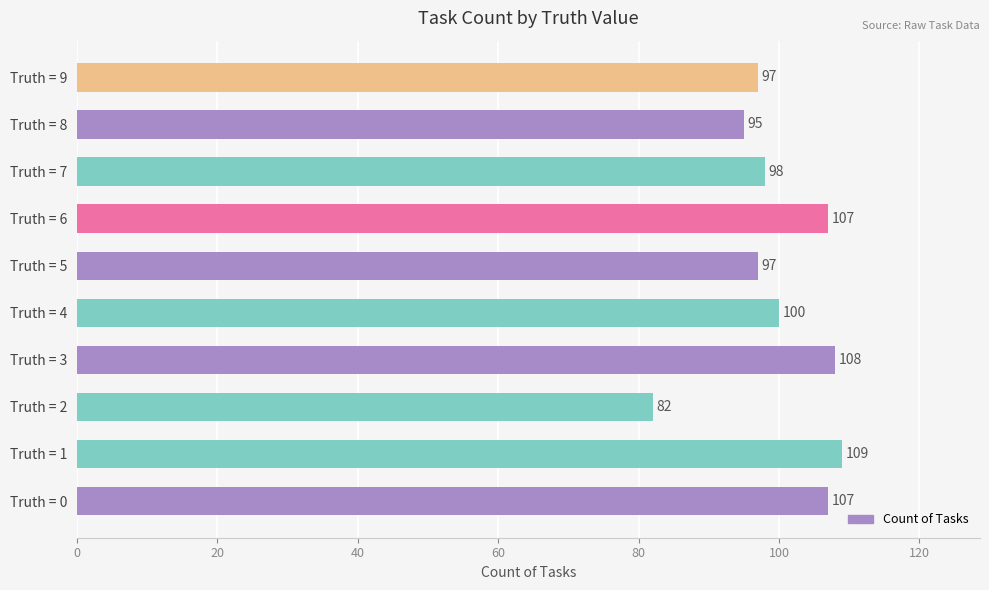

What is the maximum value shown in the chart?

109